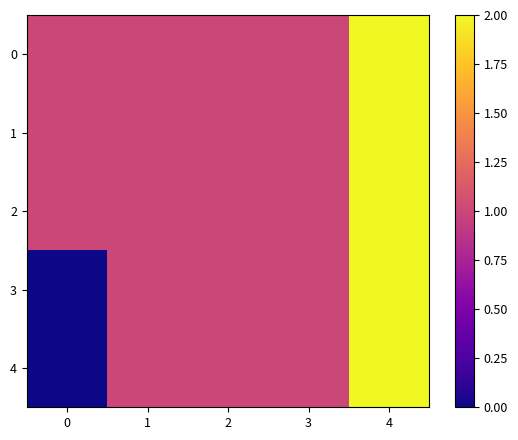

What is the greatest value displayed?

2